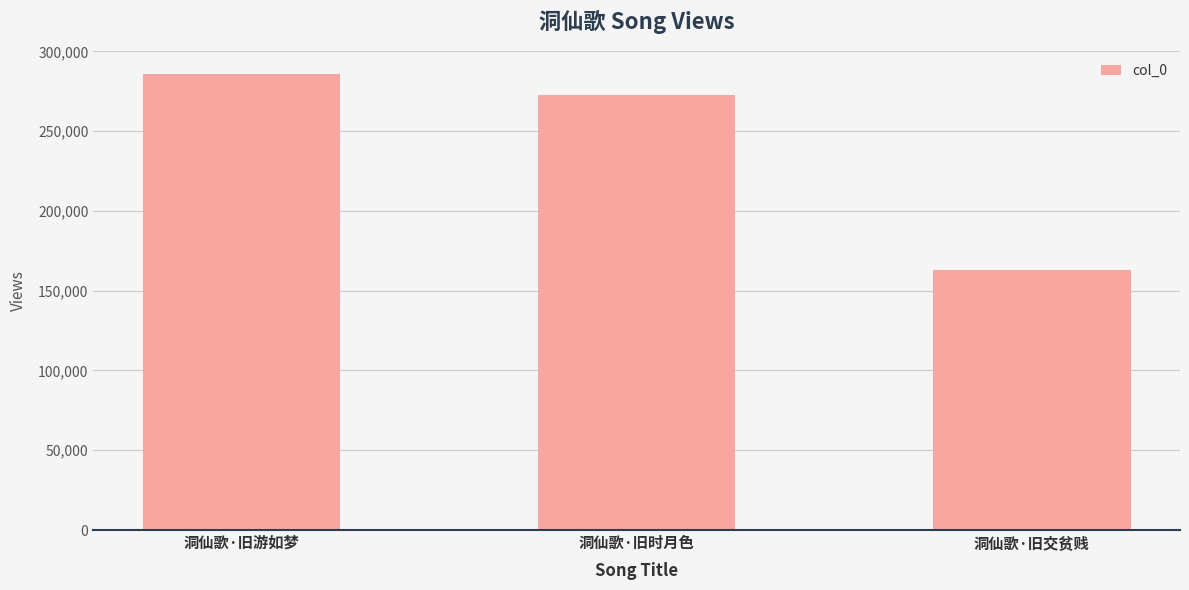

What is the change in value from 洞仙歌·旧游如梦 to 洞仙歌·旧交贫贱?

-123100